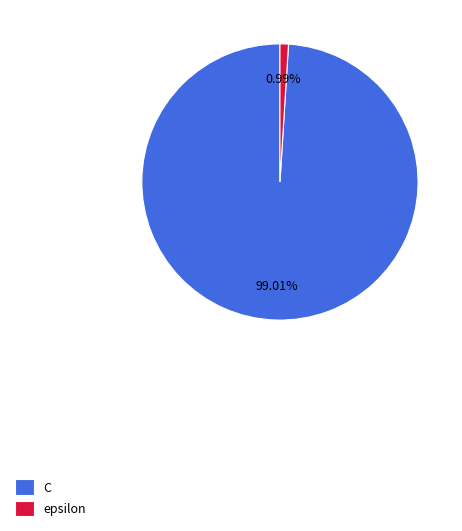

What is the majority slice?

C